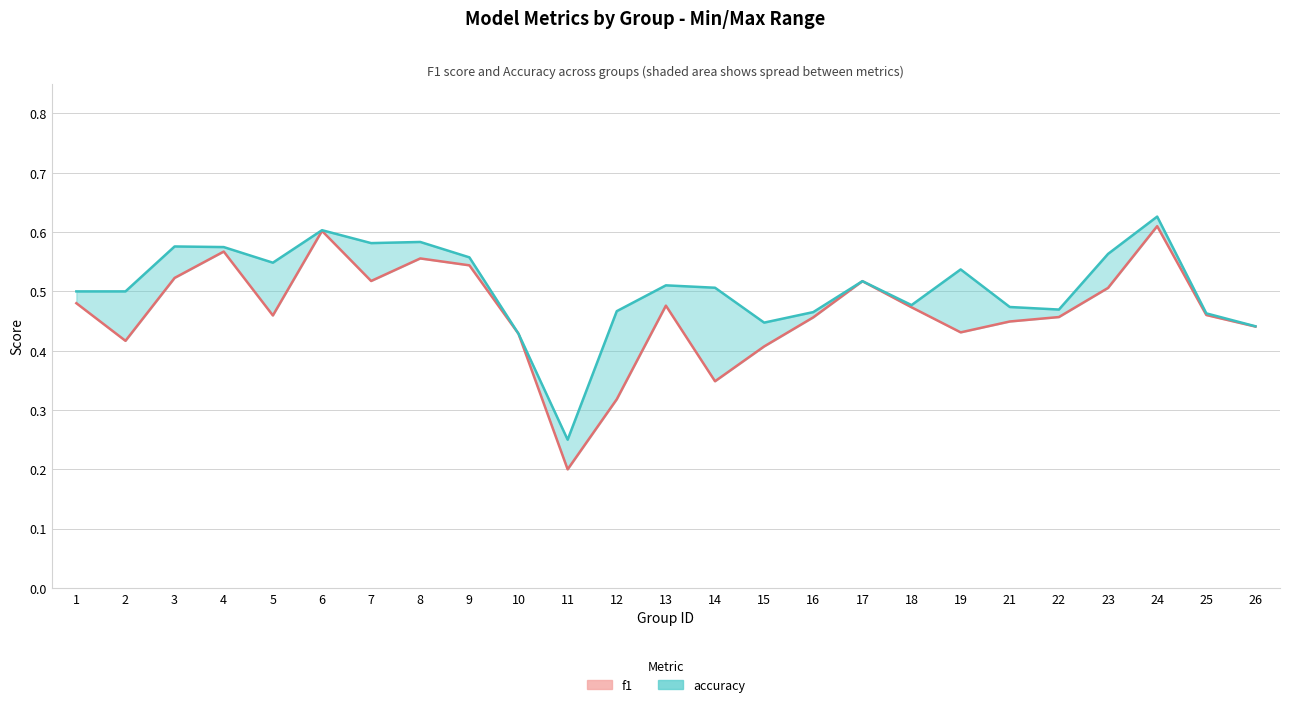

True or false: accuracy (line) and f1 (line) intersect in this chart.

False